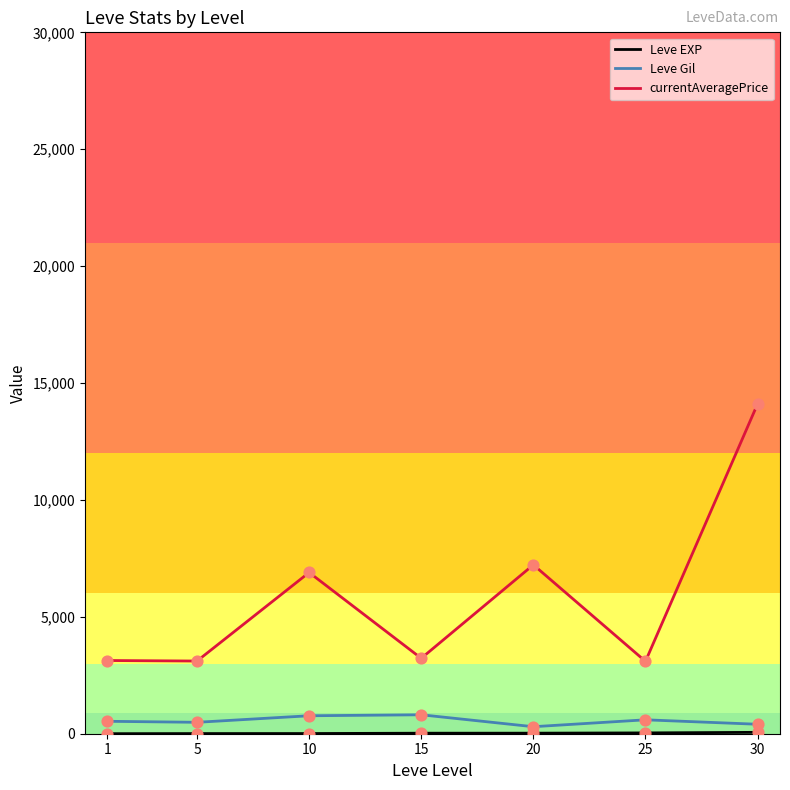

At which category is the sum across all series the highest?

30